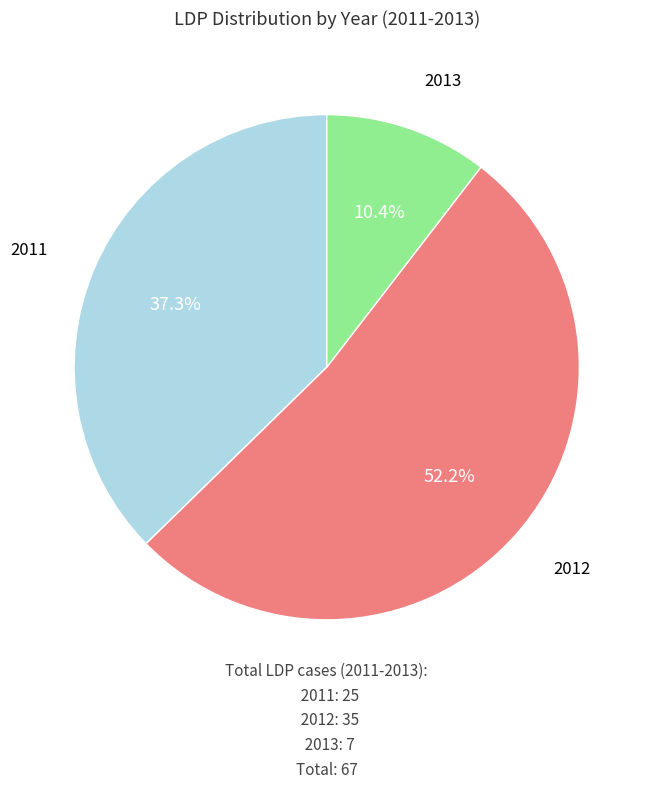

How many segments does this pie chart have?

3